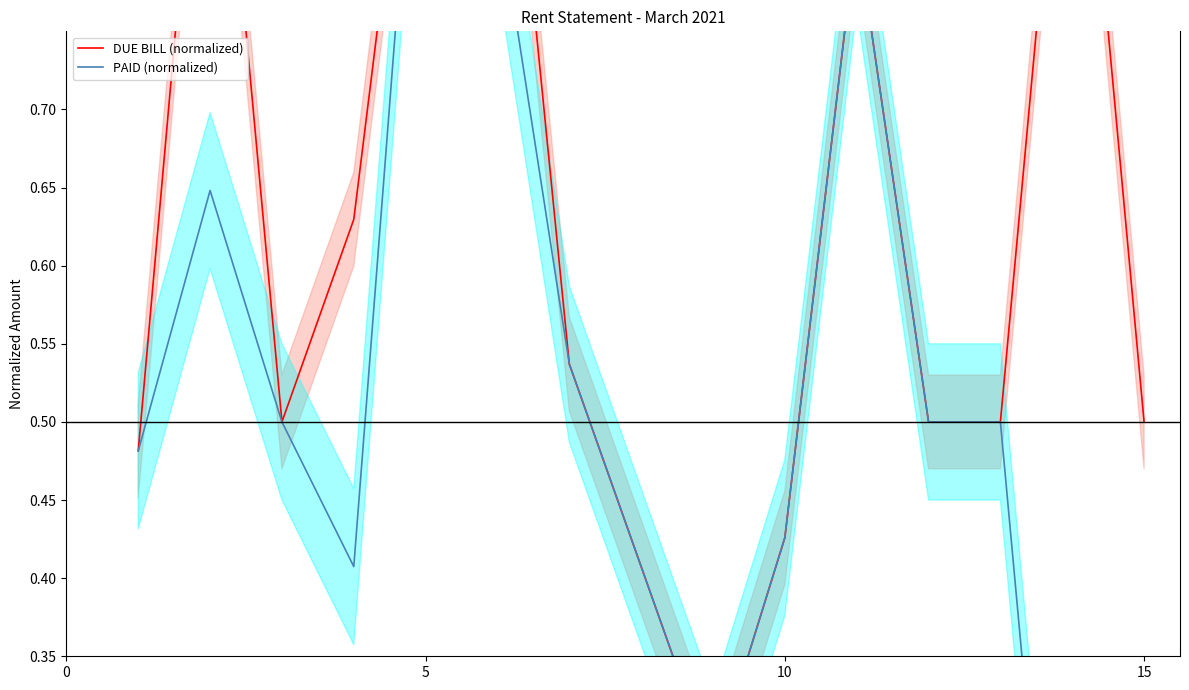

True or false: PAID (normalized) has a value of 0.3 at 0.

False